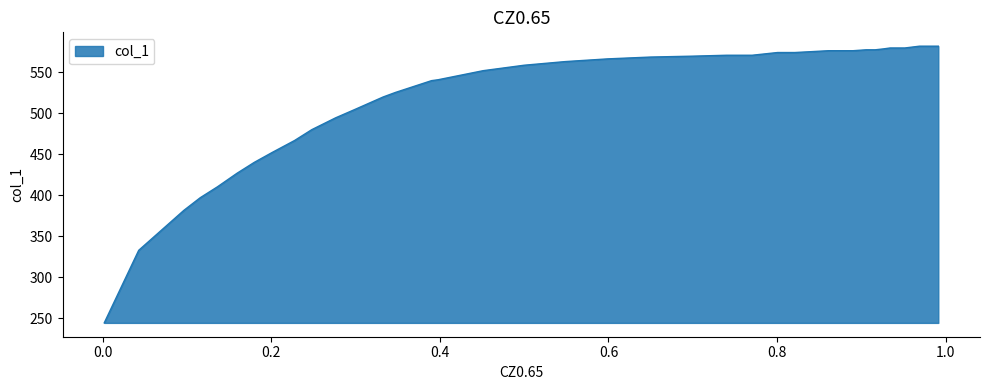

Does the chart display data point markers on the line(s)?

No